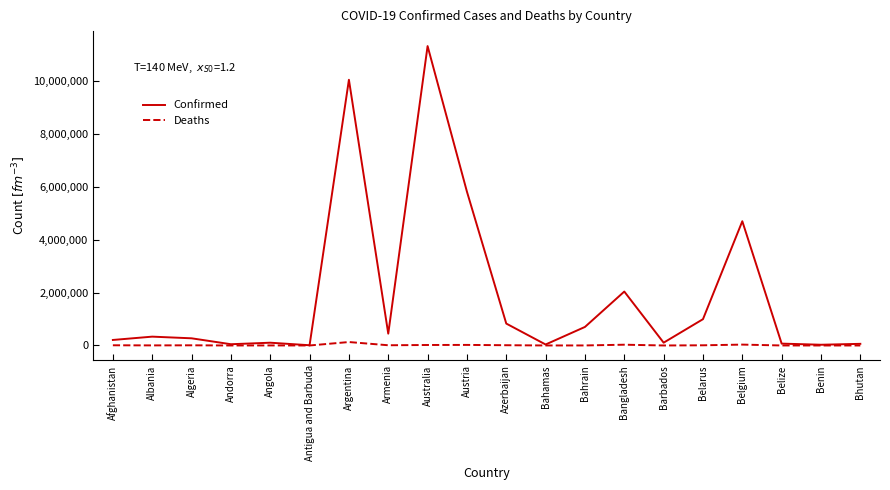

Which series has the largest range (max minus min)?

Confirmed